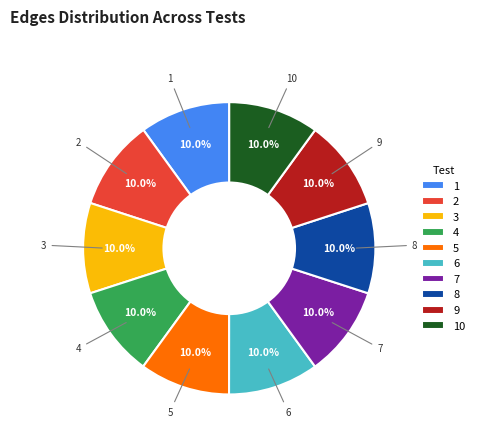

What portion of the pie excludes 4?

90.0%